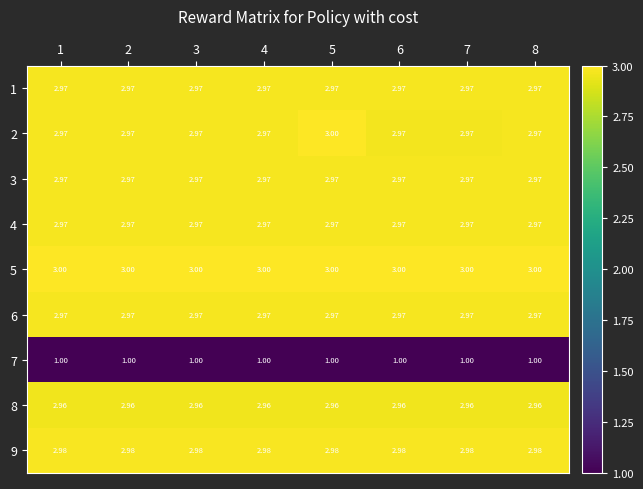

Is the value of 9 at 6 greater than the value of 7 at 8?

Yes